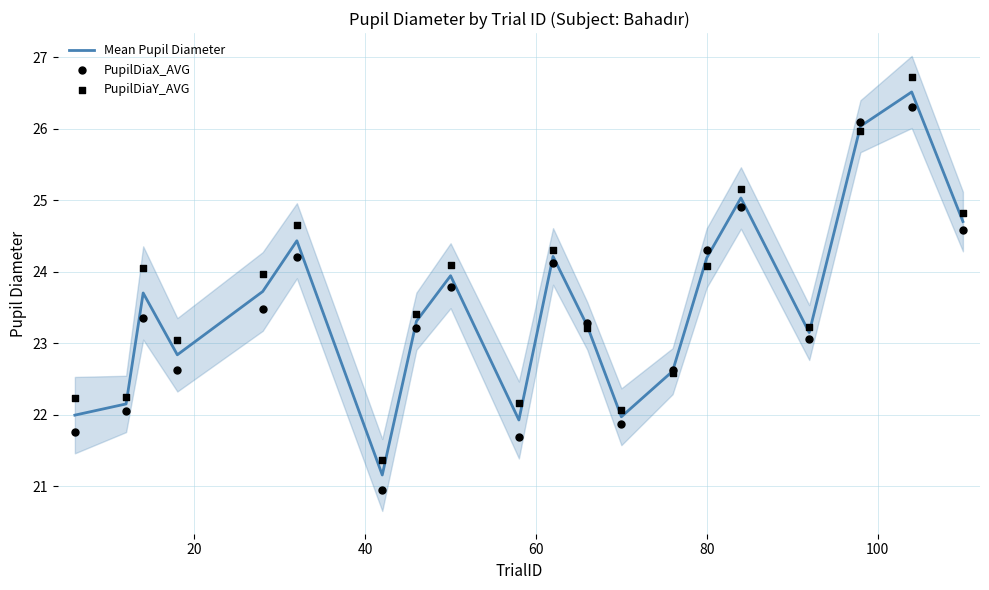

What is the highest value of the Mean Pupil Diameter series?

26.5